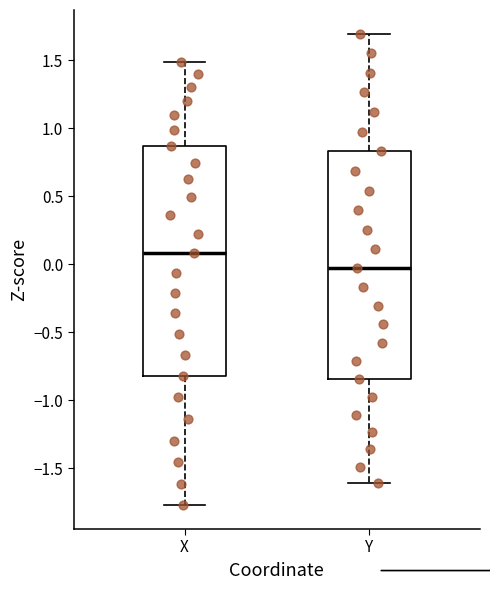

Reading left to right, read every box against the y-axis: the position of its median line, the range the box covers, and the ends of its whiskers. The values are not printed on the chart, so give them approximately, as read against the axis.

X: median 0.10, box -0.80 to 0.85, whiskers -1.75 to 1.50
Y: median -0.05, box -0.85 to 0.85, whiskers -1.60 to 1.70